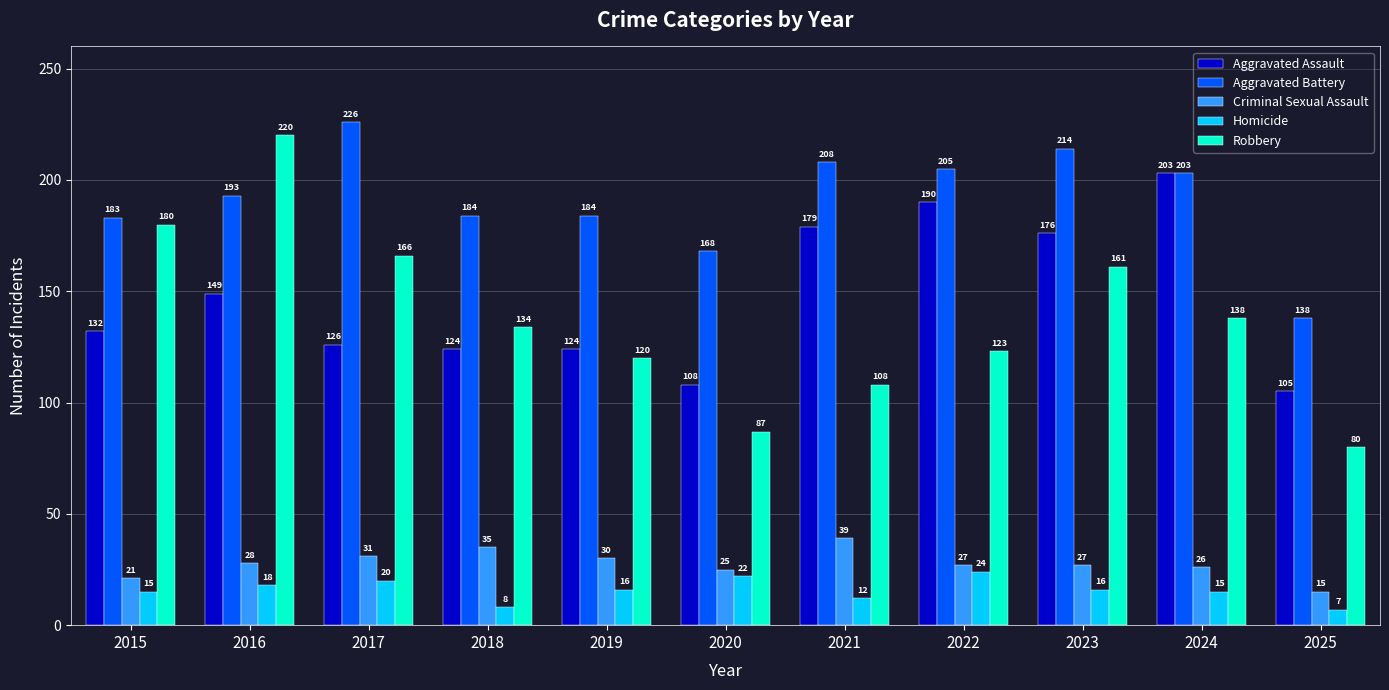

Where does the Homicide series first go above 16?

2016